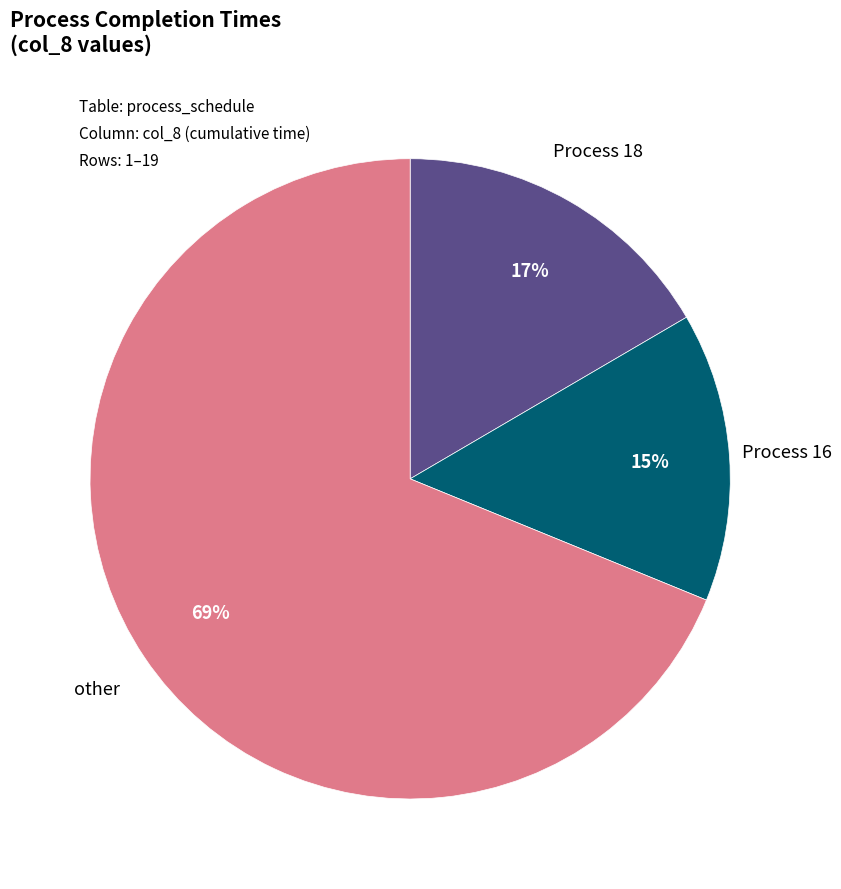

To the nearest percent, what is the average slice percentage?

33%